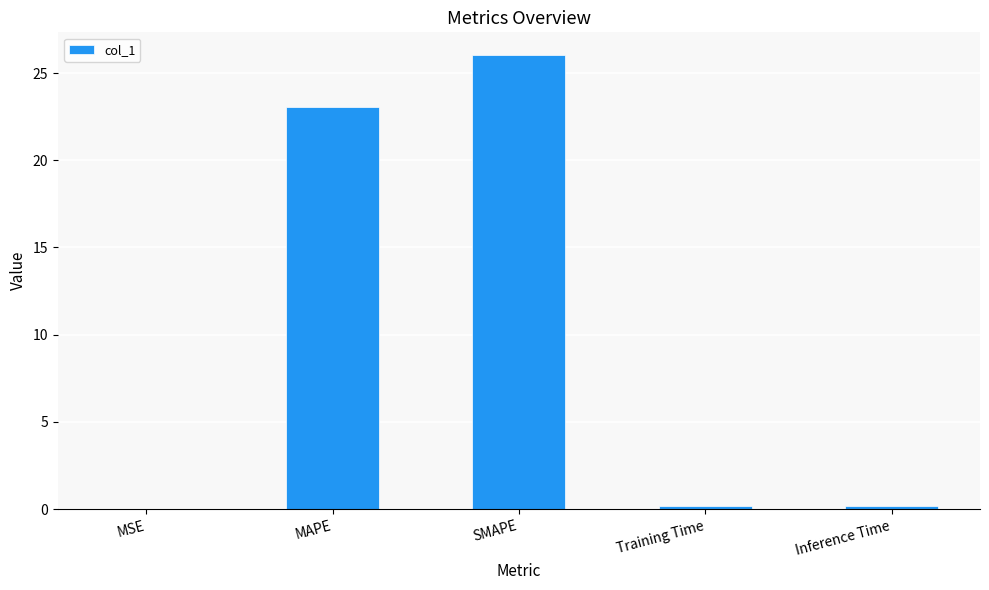

True or false: the data shows 0.2 at Training Time.

True